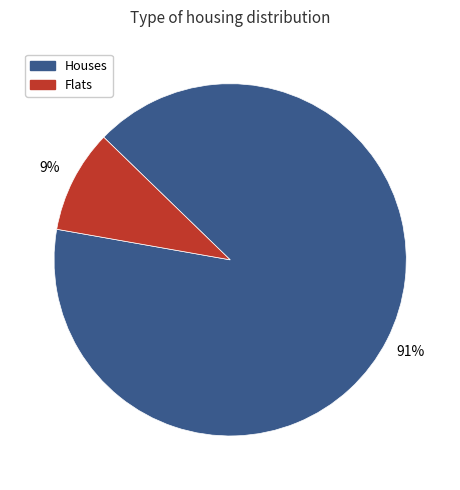

Between Flats and Houses, which is larger?

Houses